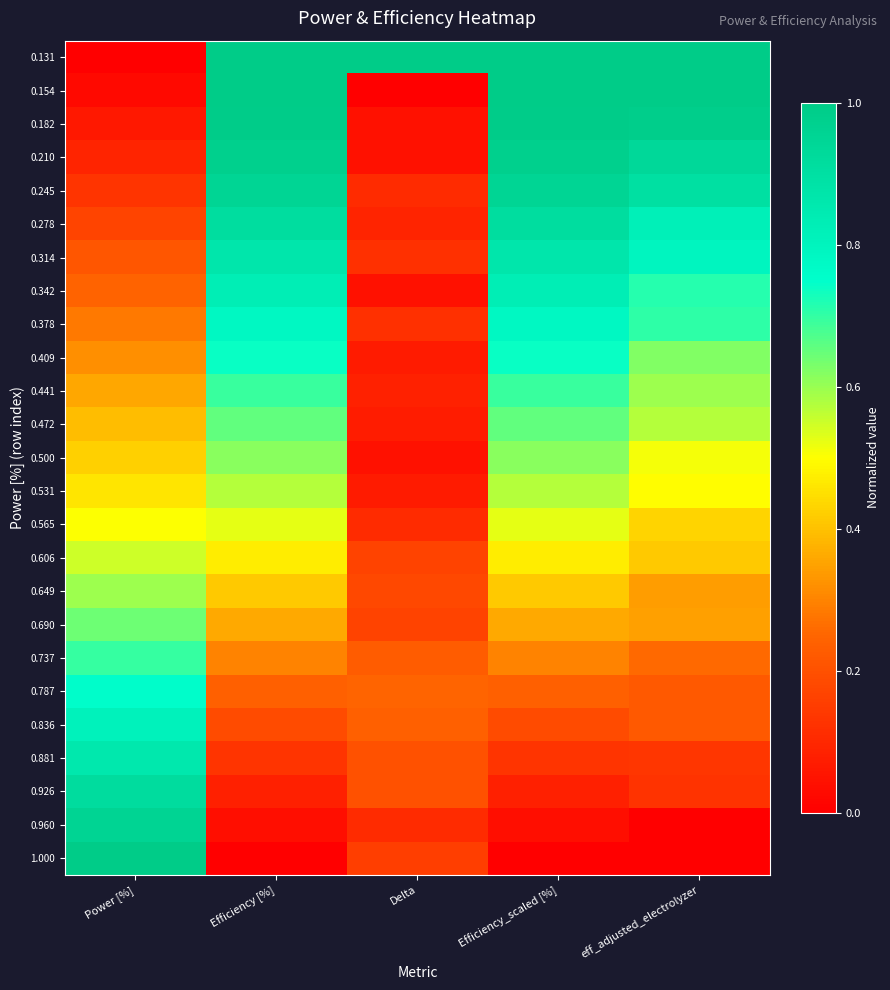

Which label corresponds to the largest value in the chart?

Efficiency [%]